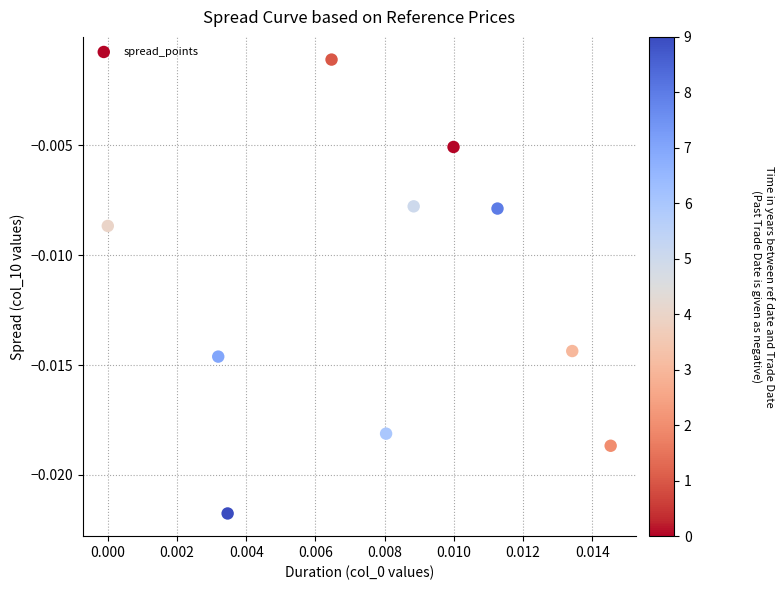

Count the number of points in this scatter plot.

10